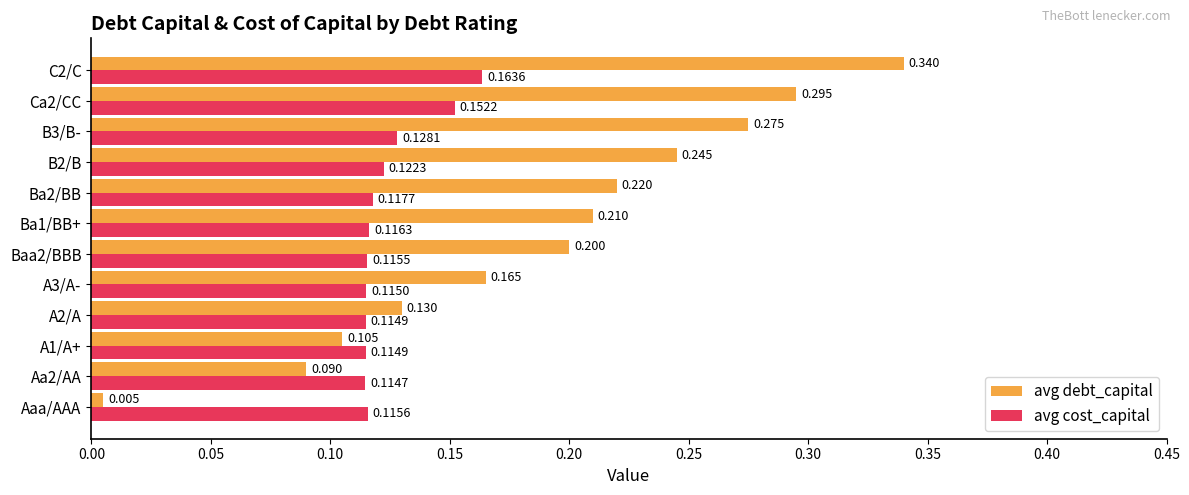

Which series has the largest range (max minus min)?

avg debt_capital